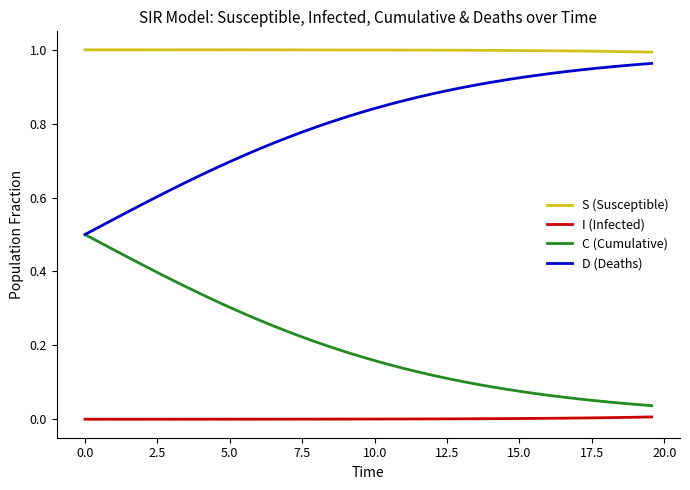

List the series in order of their overall mean, lowest first.

I (Infected), C (Cumulative), D (Deaths), S (Susceptible)